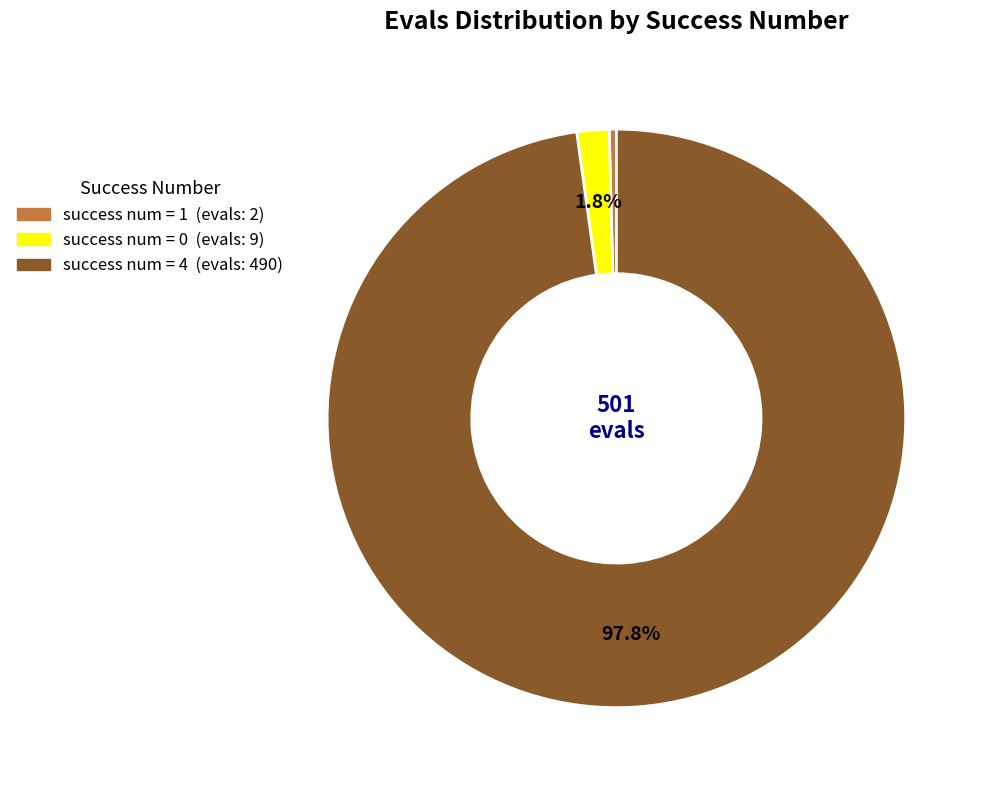

Does any single category account for the majority?

Yes